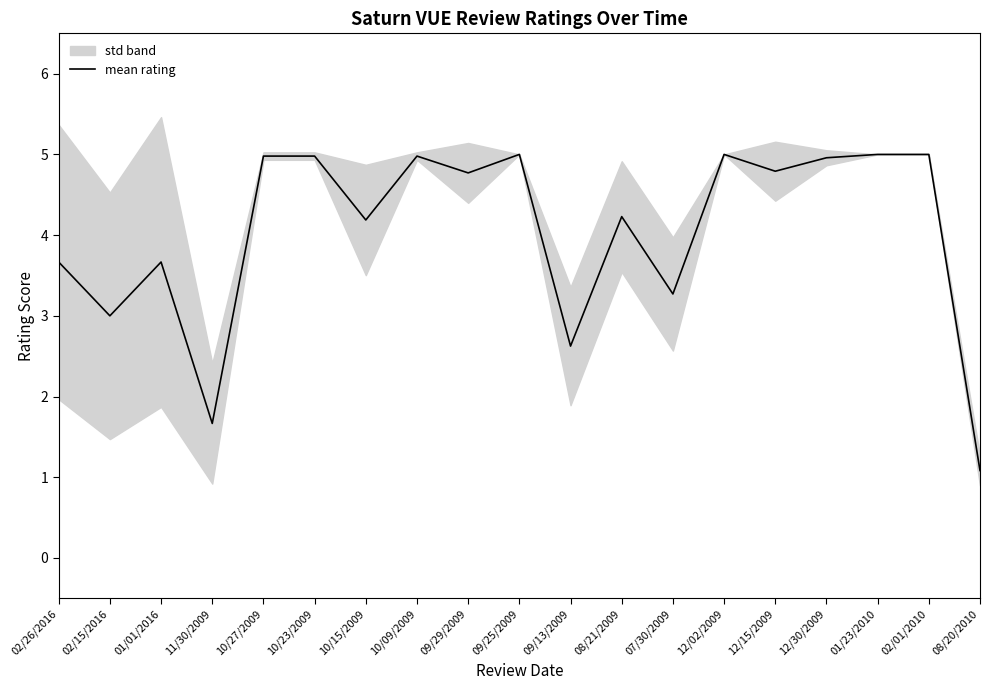

Rank the categories by value from lowest to highest.

08/20/2010, 11/30/2009, 09/13/2009, 02/15/2016, 07/30/2009, 02/26/2016, 01/01/2016, 10/15/2009, 08/21/2009, 09/29/2009, 12/15/2009, 12/30/2009, 10/27/2009, 10/23/2009, 10/09/2009, 09/25/2009, 12/02/2009, 01/23/2010, 02/01/2010